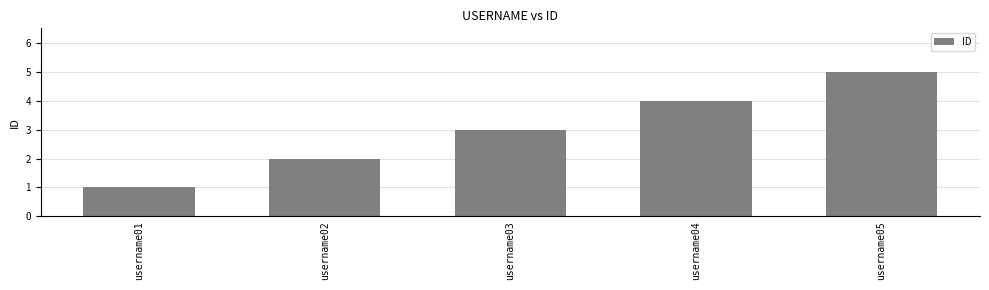

List the labels in order of value, smallest first.

username01, username02, username03, username04, username05